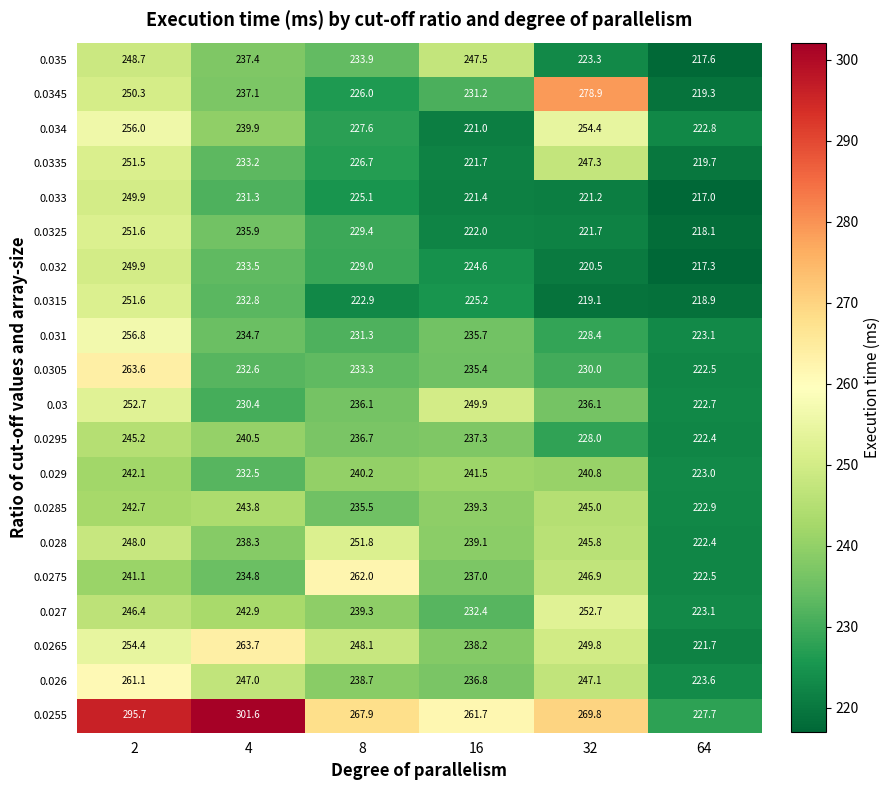

At which category does the chart reach its minimum across all series?

64